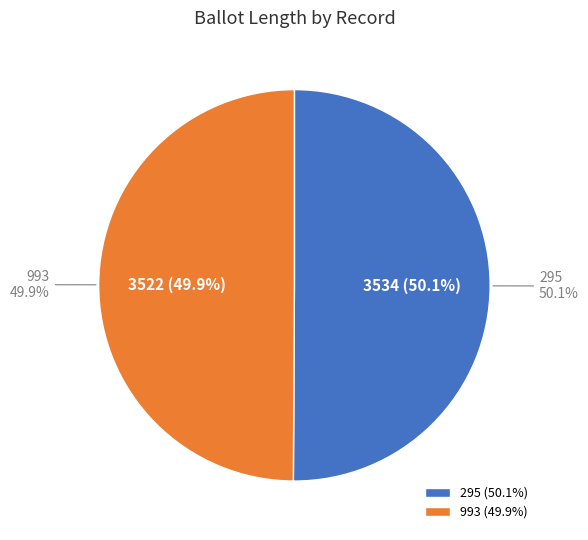

What is the change in value from 295 to 993?

-12